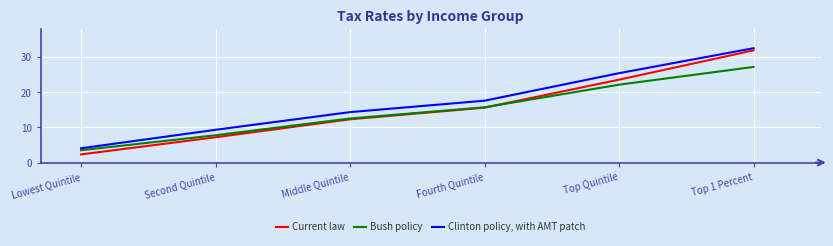

True or false: Current law has more than 2 points higher than both neighbors.

False